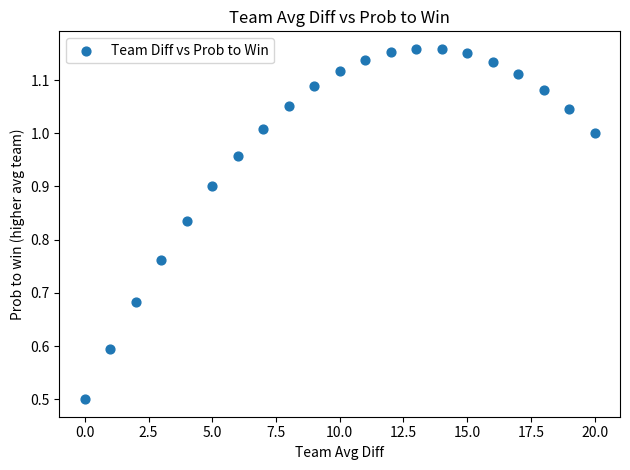

What Y value in the scatter plot is closest to 0?

0.5